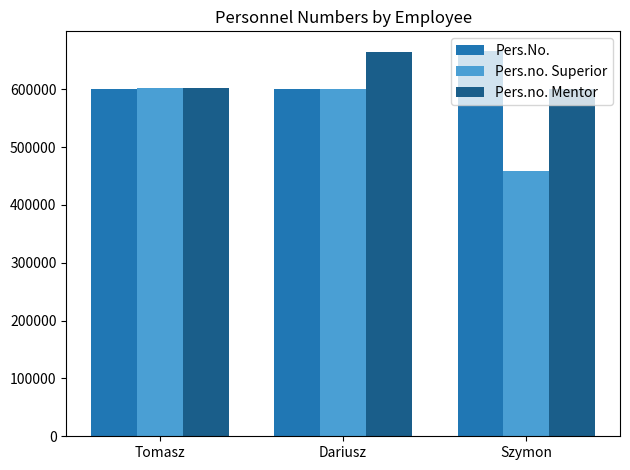

Rank the series at Szymon from highest to lowest value.

Pers.No., Pers.no. Mentor, Pers.no. Superior